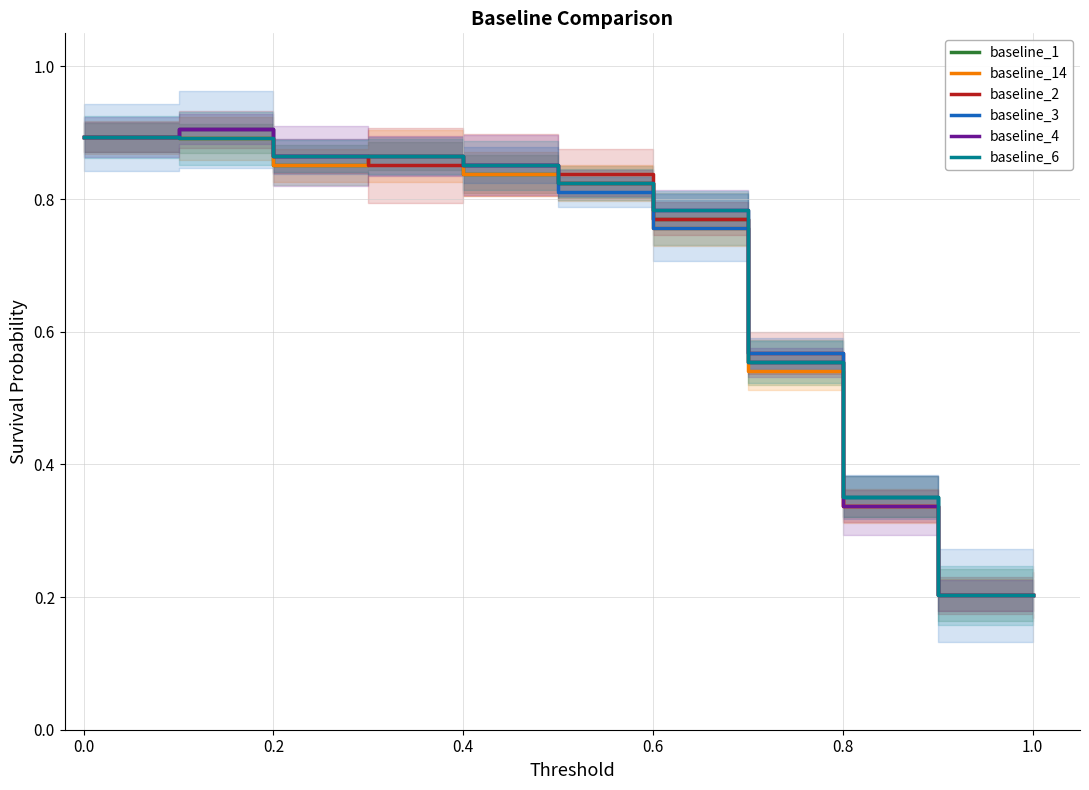

How many times do baseline_2 and baseline_14 cross each other?

2